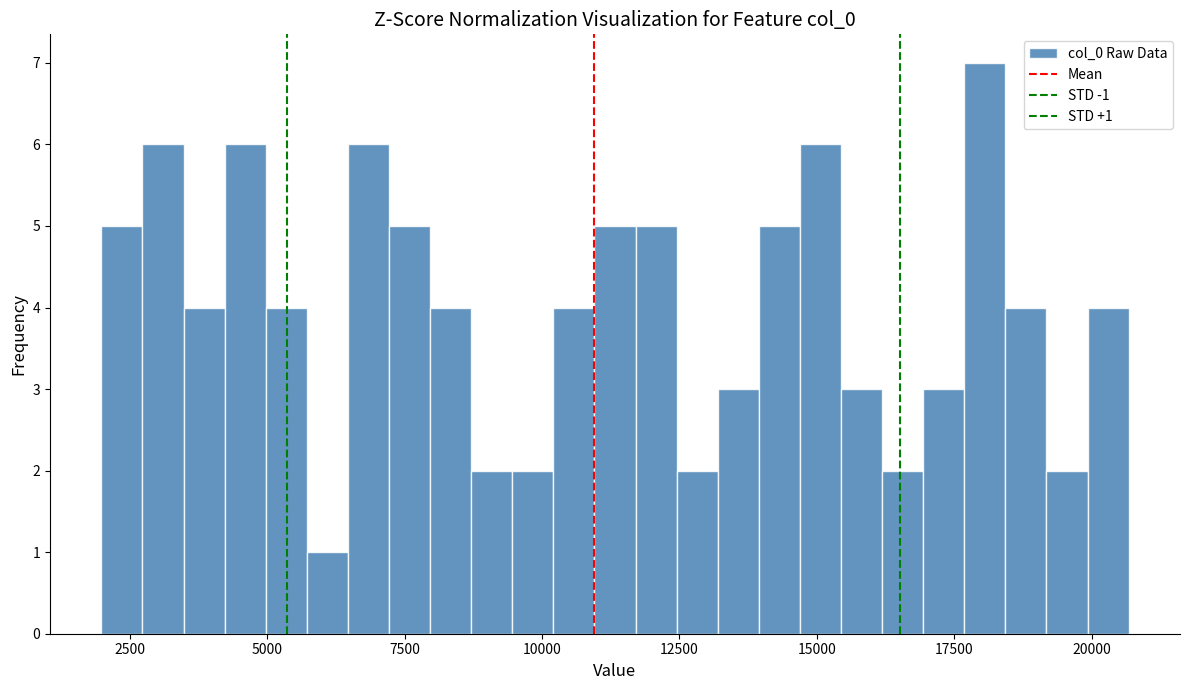

Around what value on the x-axis is the tallest bar? Give the approximate position of its centre, as read against the axis.

18000